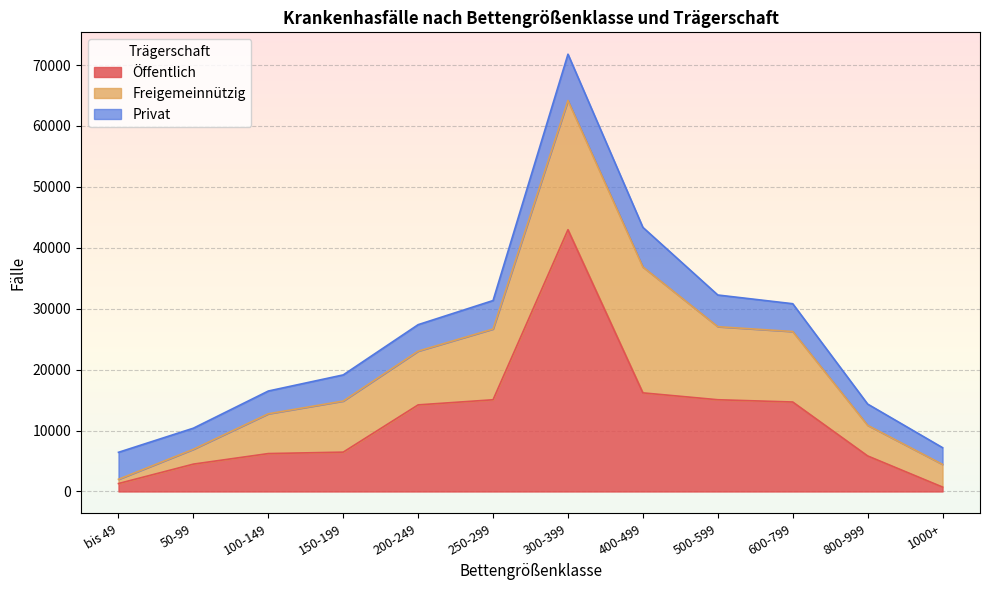

How many data points in Freigemeinnützig are above 8822?

5